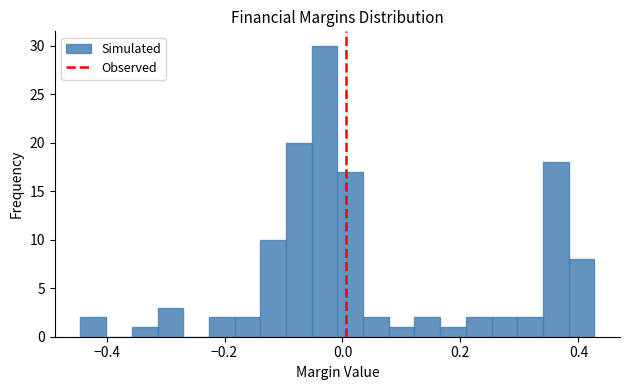

Read against the x-axis, roughly where is the centre of the tallest bar?

-0.04